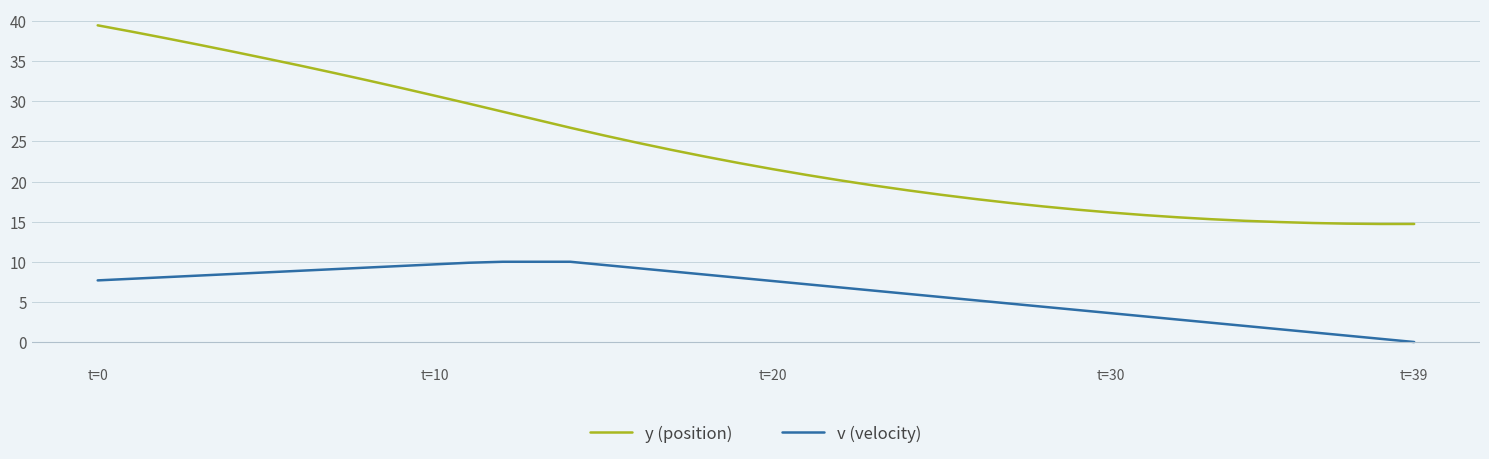

What is the difference between the maximum and minimum values in the v (velocity) series?

10.0